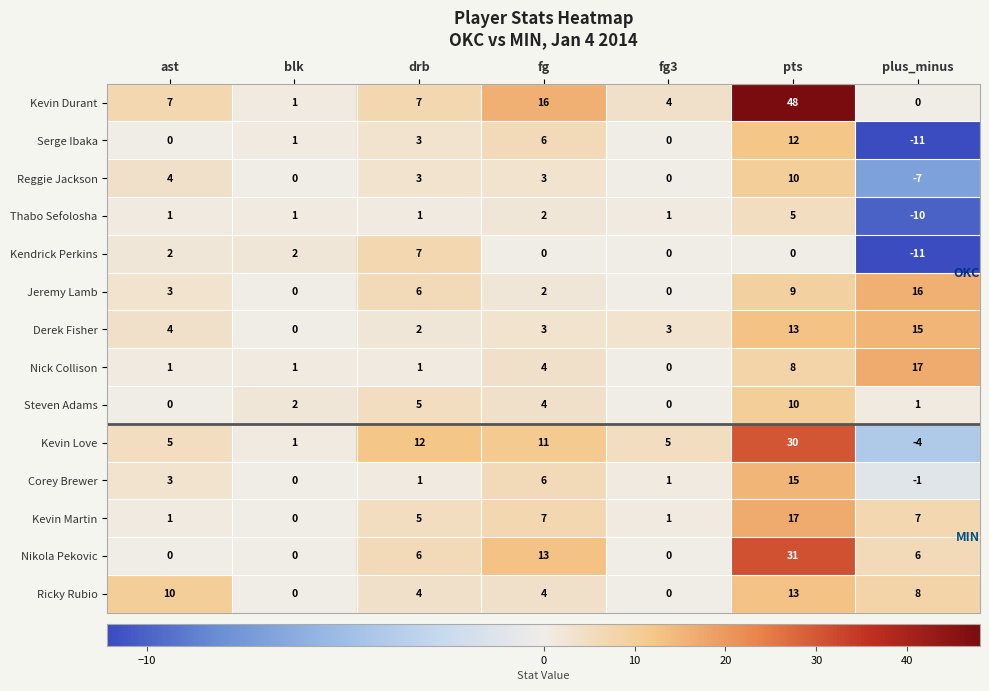

Is it true that Nikola Pekovic equals 31 at pts?

True